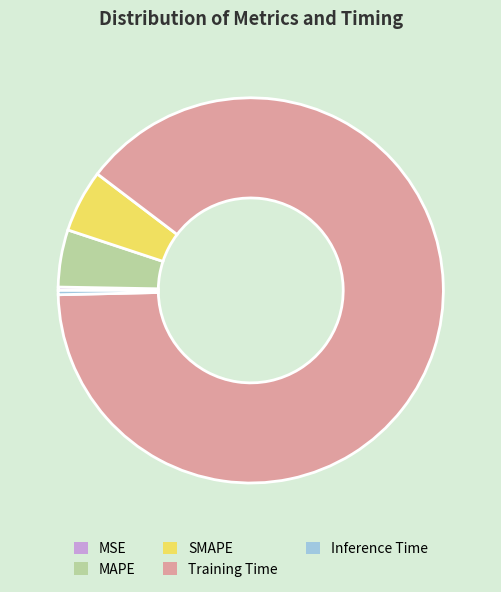

Is there any slice that represents more than half of the pie?

Yes